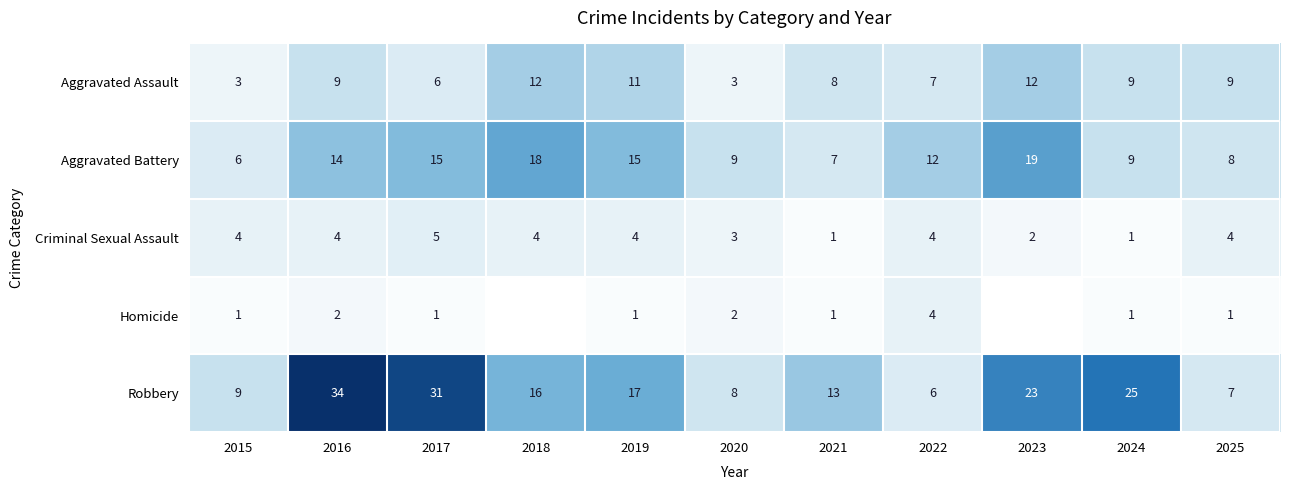

What is the difference between the maximum and minimum values in the Aggravated Battery series?

13